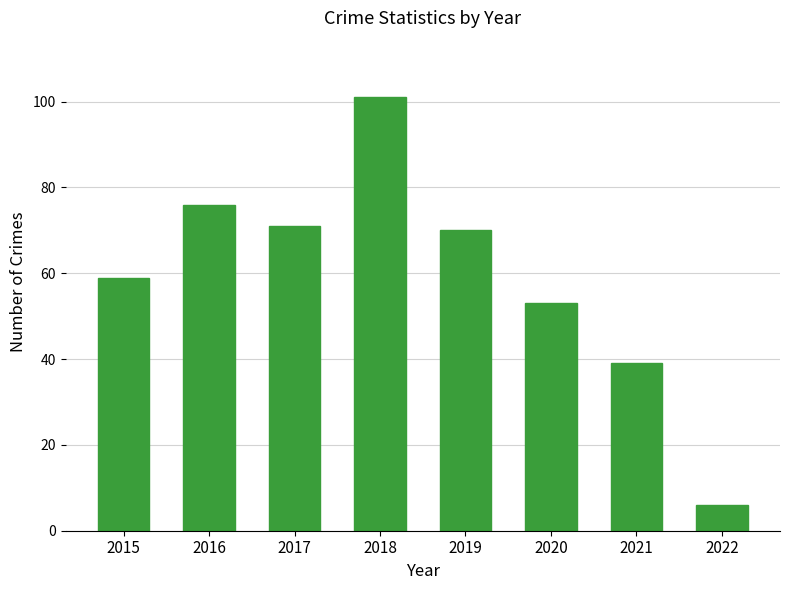

Reading right to left, what are all the values shown in this chart?

6	39	53	70	101	71	76	59